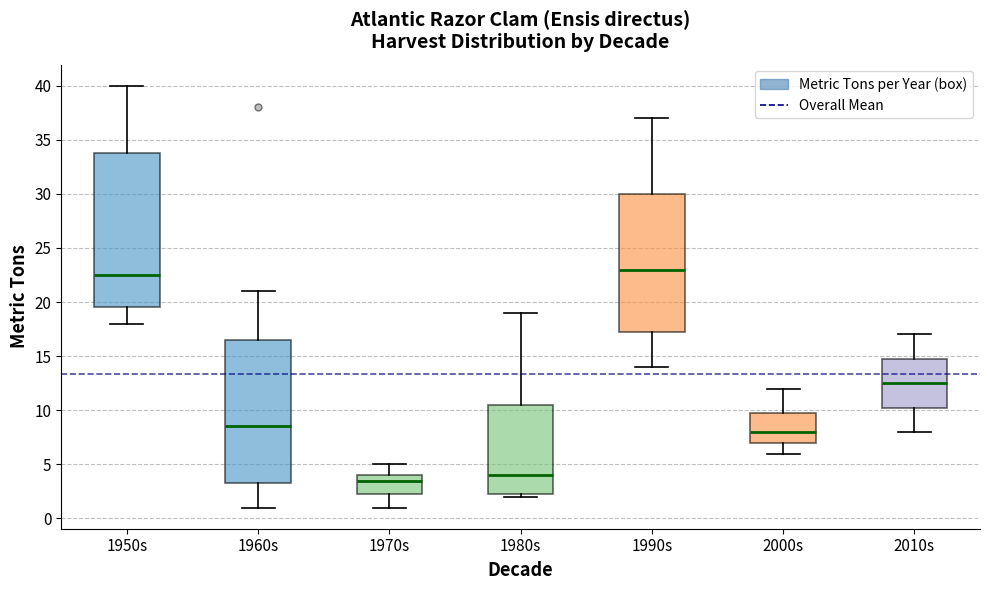

Comparing the boxes themselves (not the whiskers), which one is the tallest?

1950s